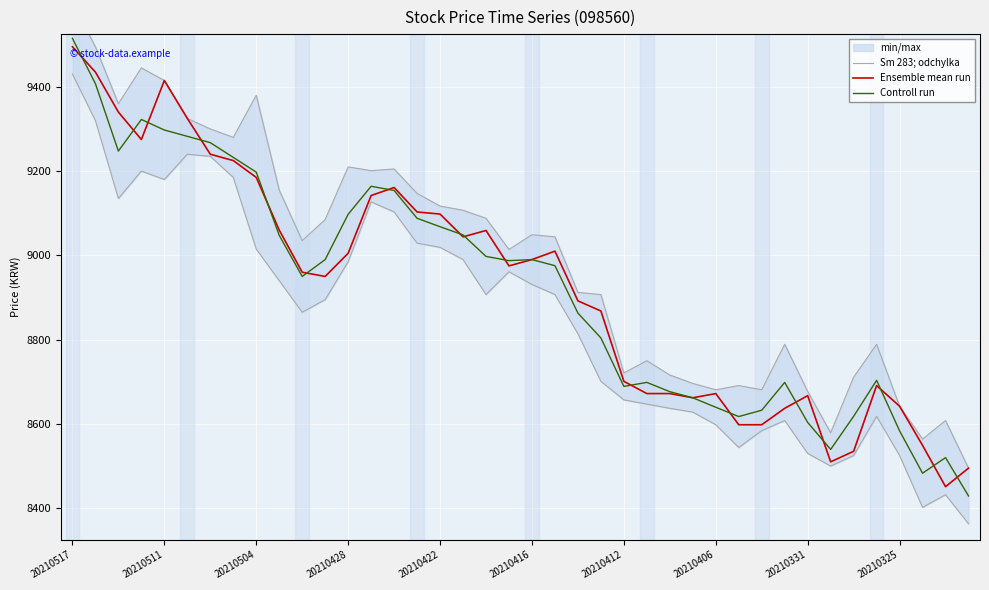

The Sm 283; odchylka series shows 9044.0 at 21. True or false?

True